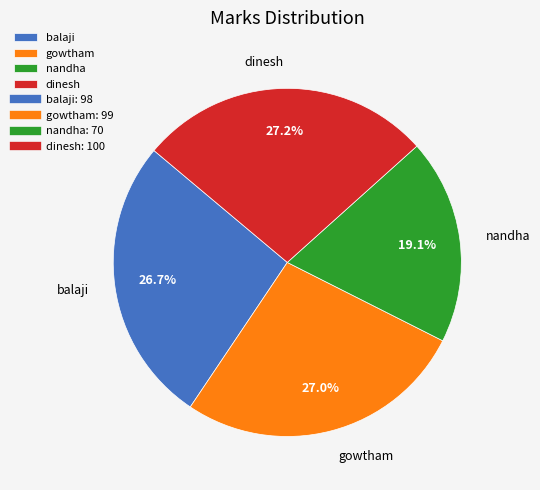

The nandha slice represents 19% of the pie. True or false?

True